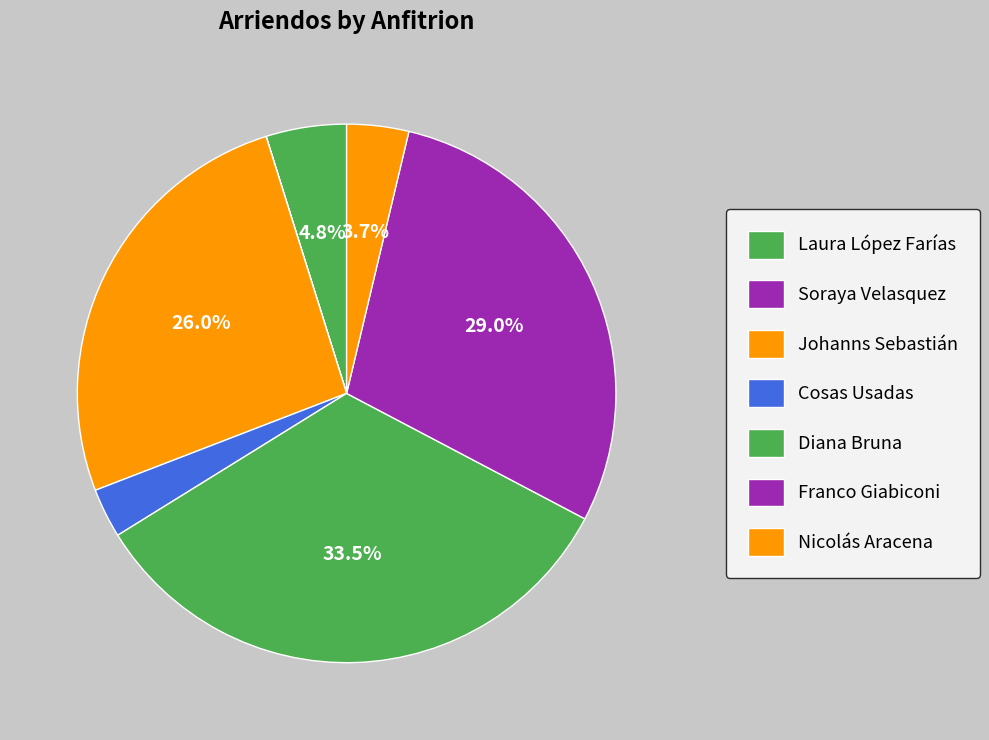

Which category has the smallest portion of the pie?

Soraya Velasquez